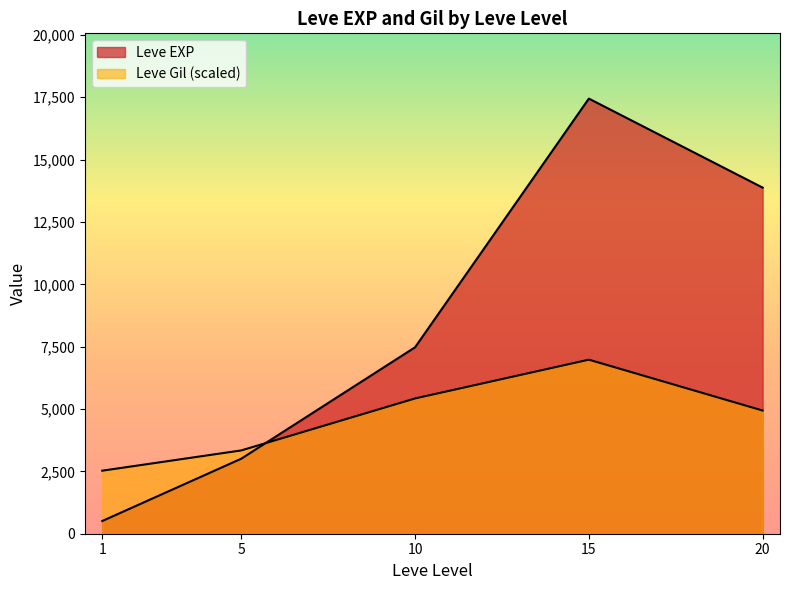

Does the chart display data point markers on the line(s)?

No